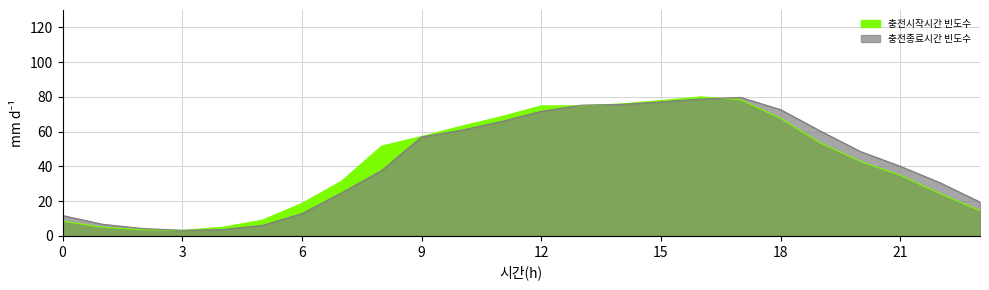

What is the minimum value for 충전시작시간 빈도수?

3.2